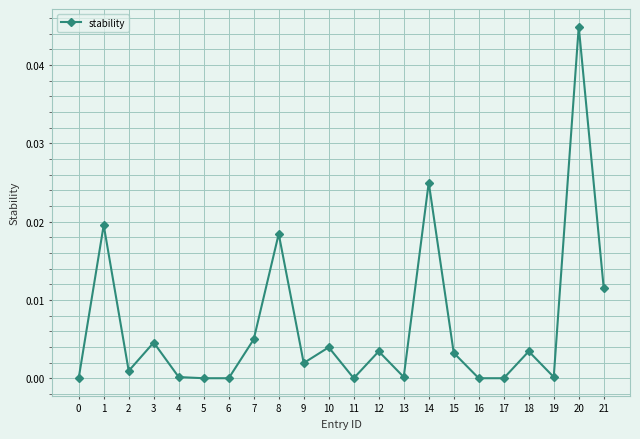

Which label corresponds to the largest value in the chart?

20